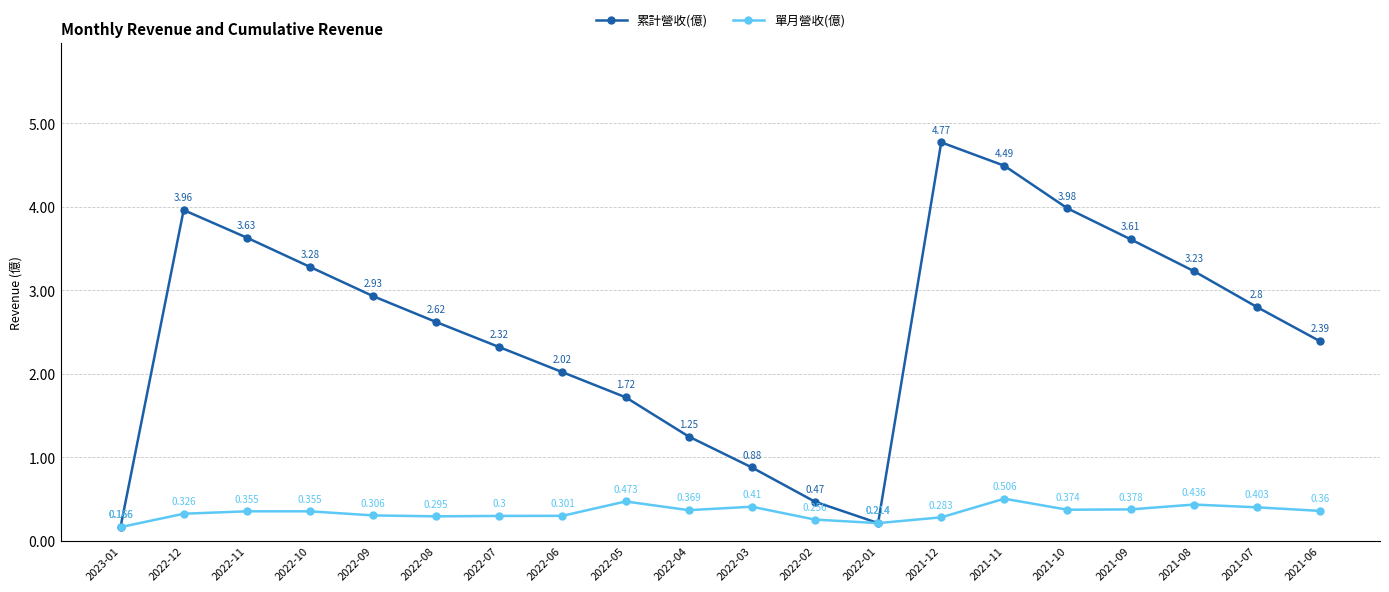

Which series has the largest total across all categories?

累計營收(億)